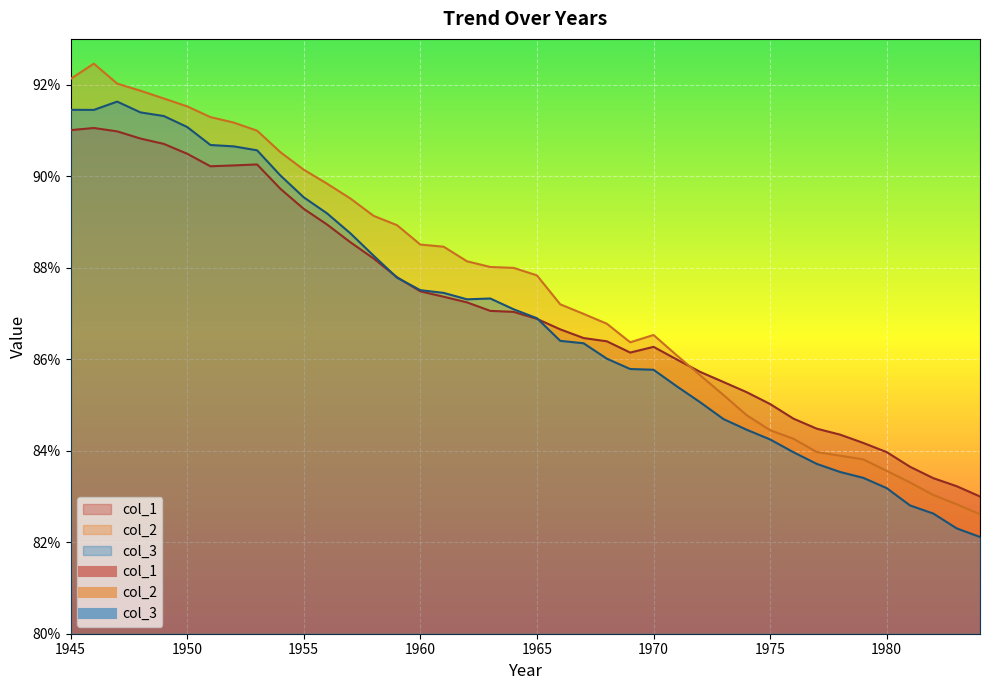

Is it true that col_1 equals 0.8 at 1979?

True